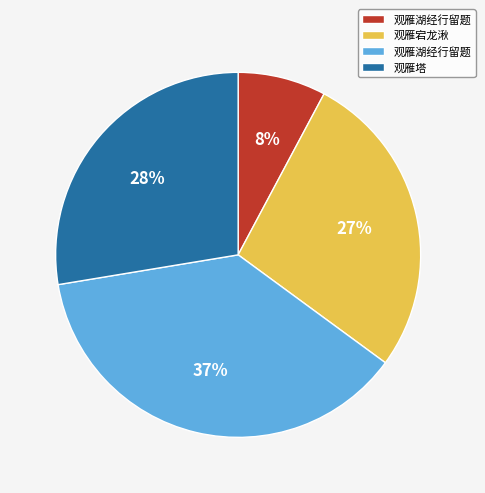

Is there a majority slice in this chart?

No